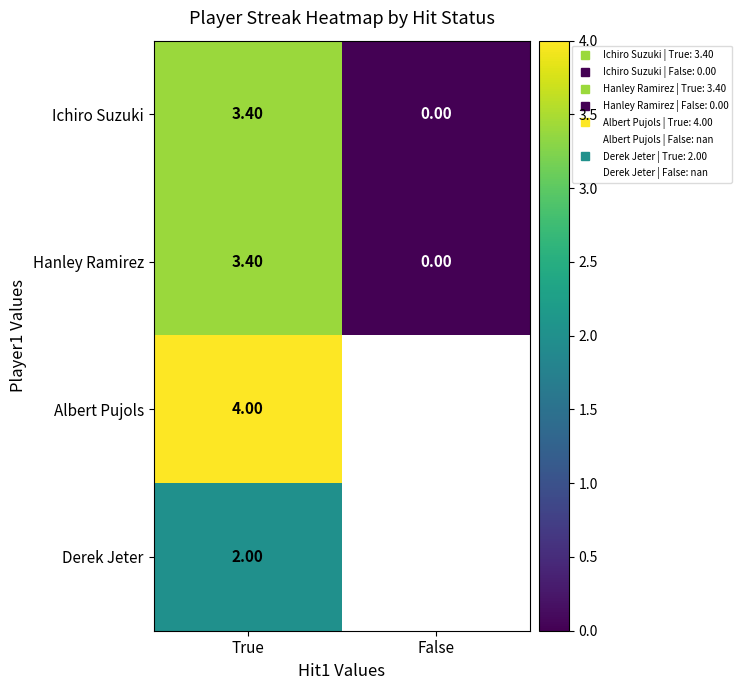

Rank the categories by Ichiro Suzuki value from lowest to highest.

False, True